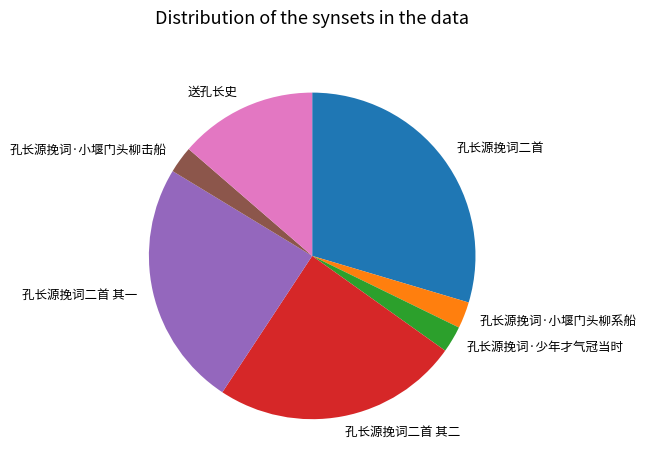

Is it true that 孔长源挽词二首 is 42% of the pie?

False